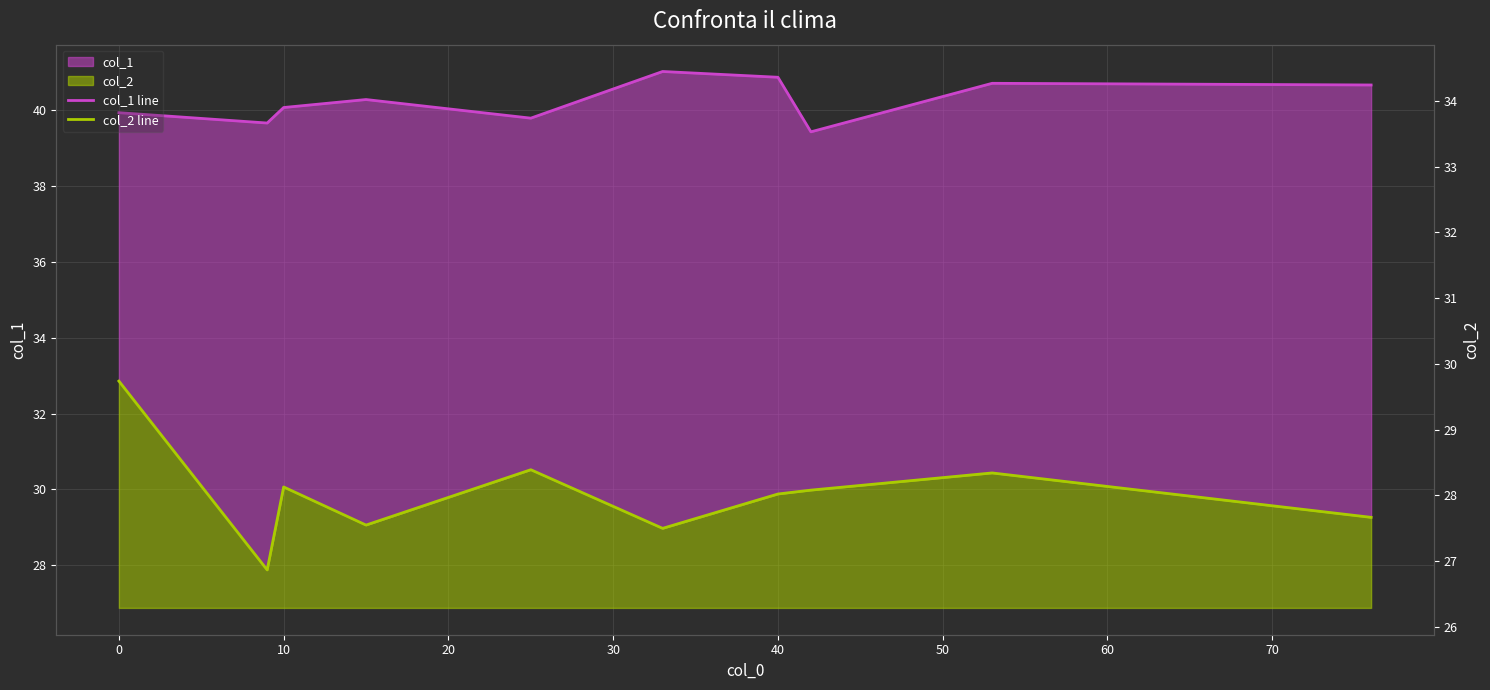

Rank the series at 20 from lowest to highest value.

col_2 line, col_1 line